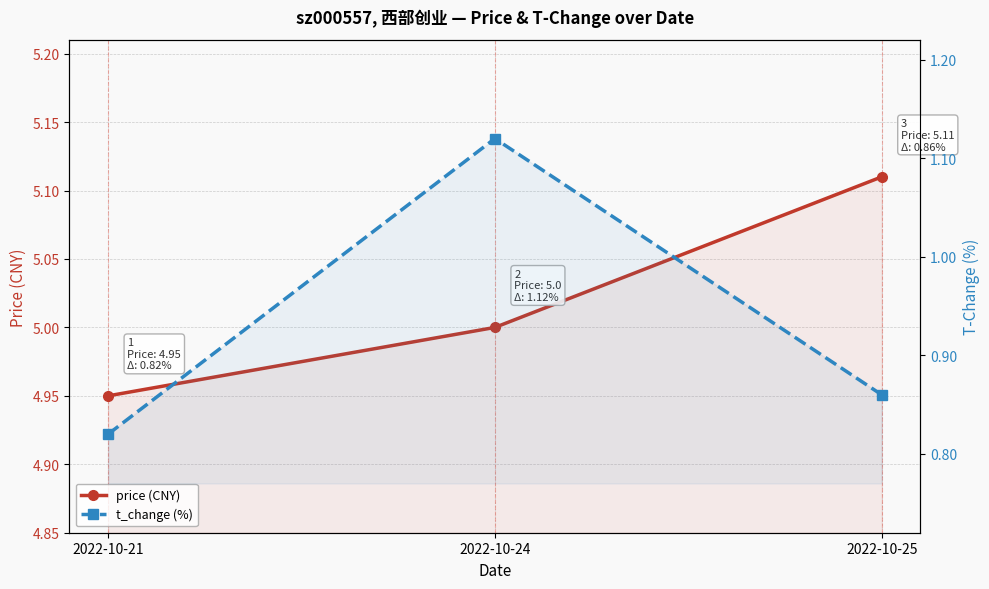

What is the average value of the t_change (%) series?

0.9